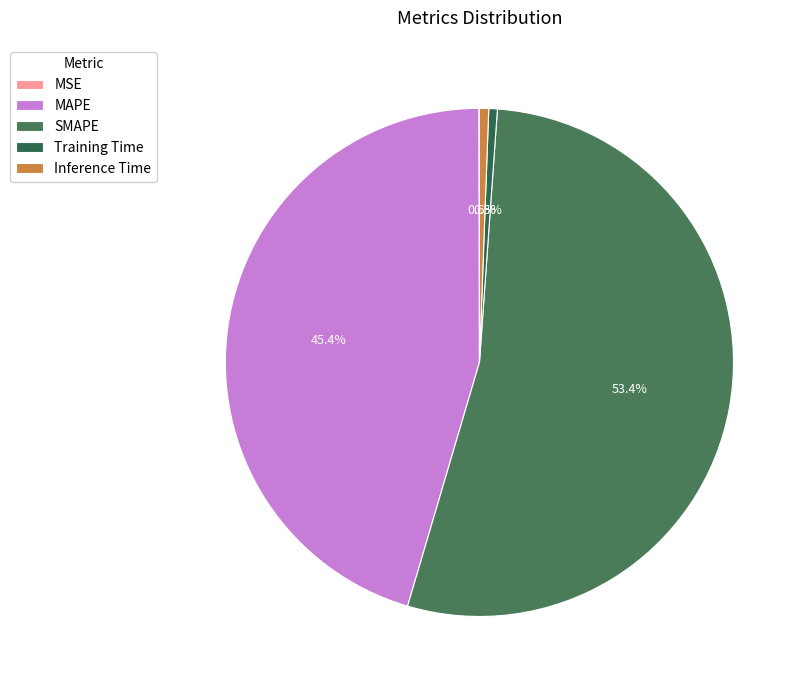

Which slice is the largest?

SMAPE